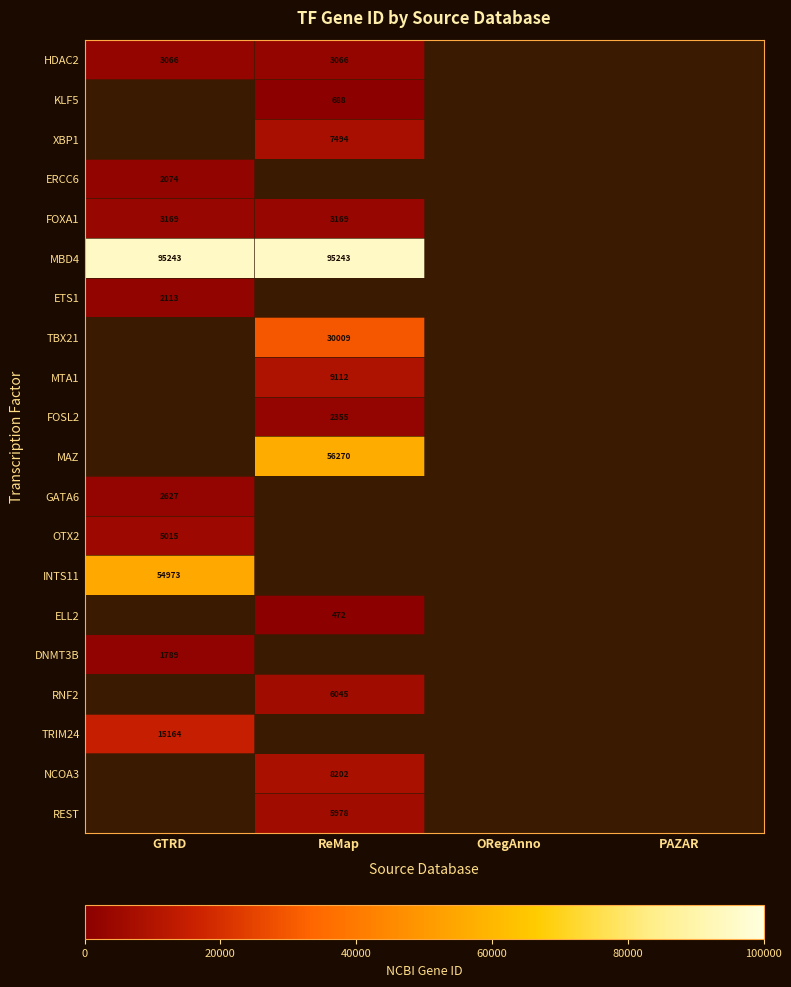

Count the number of data series in this chart.

20